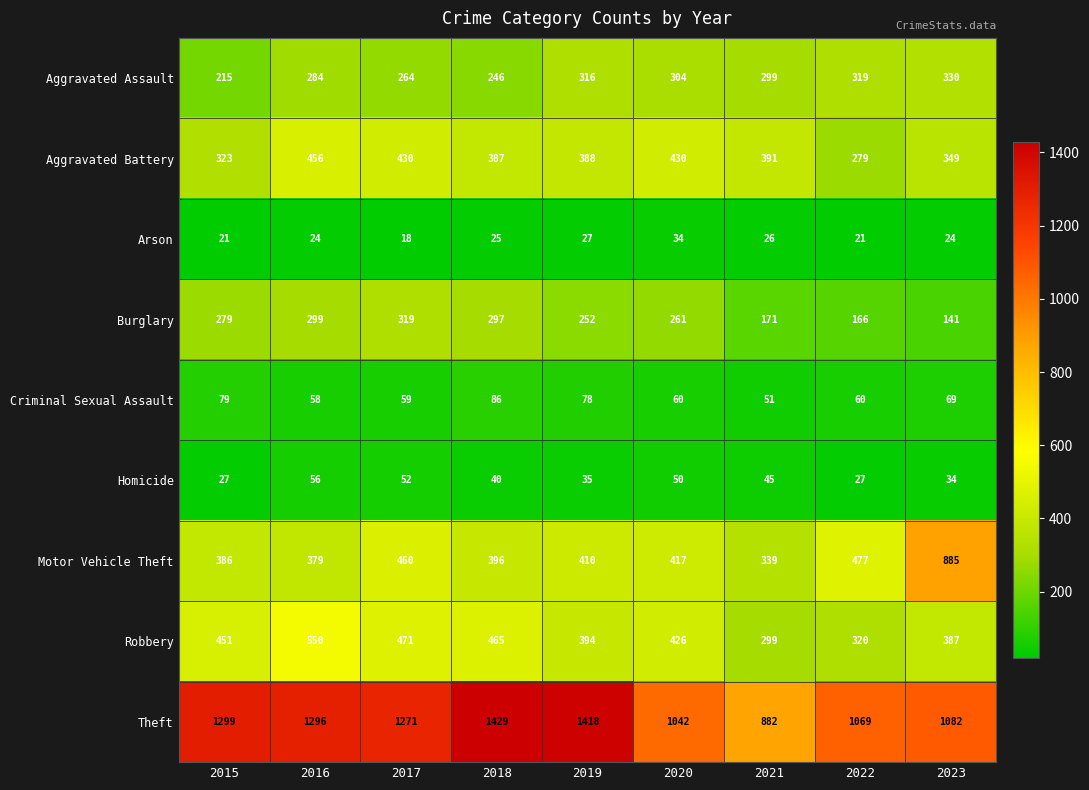

What is the average value of the Arson series?

24